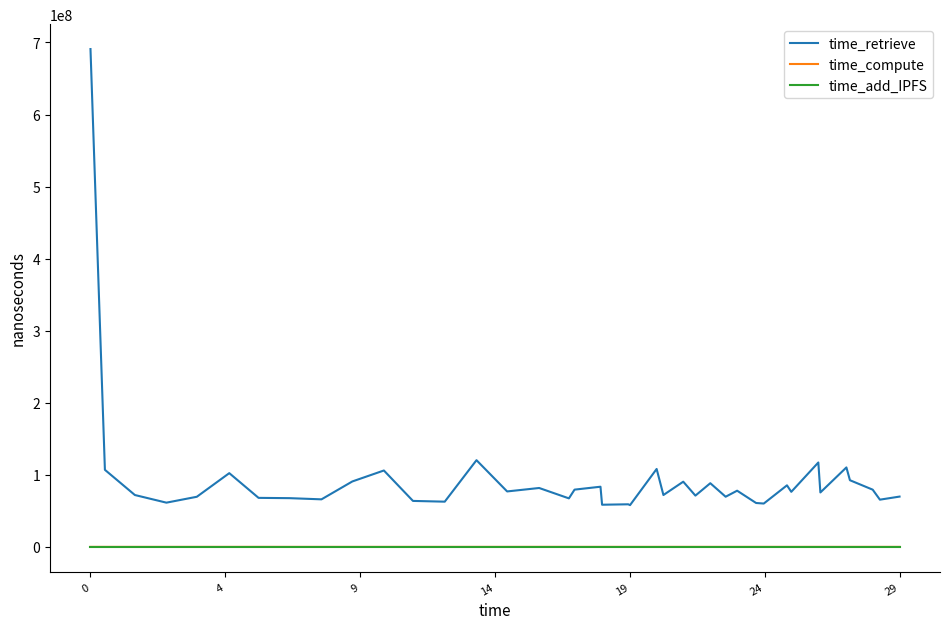

Which series has the largest range (max minus min)?

time_retrieve